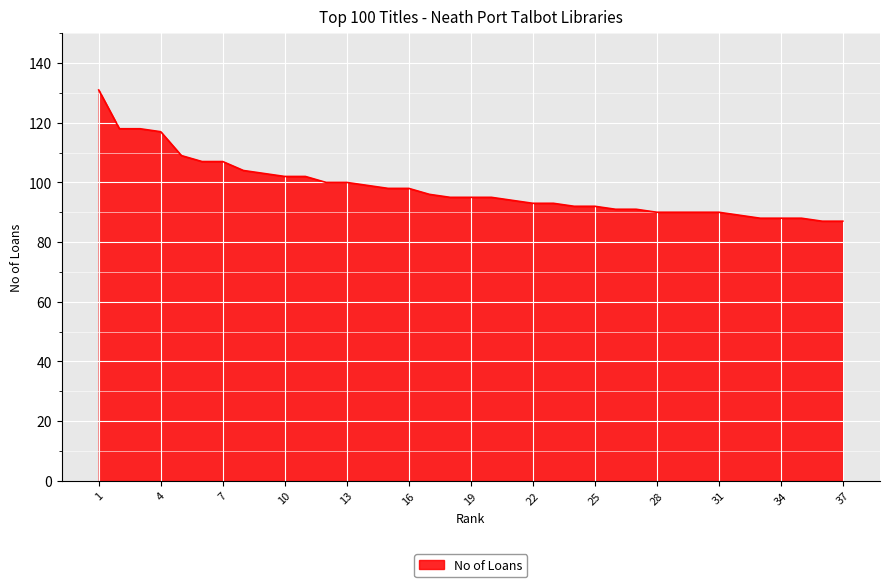

What is the difference between the maximum and minimum values?

44